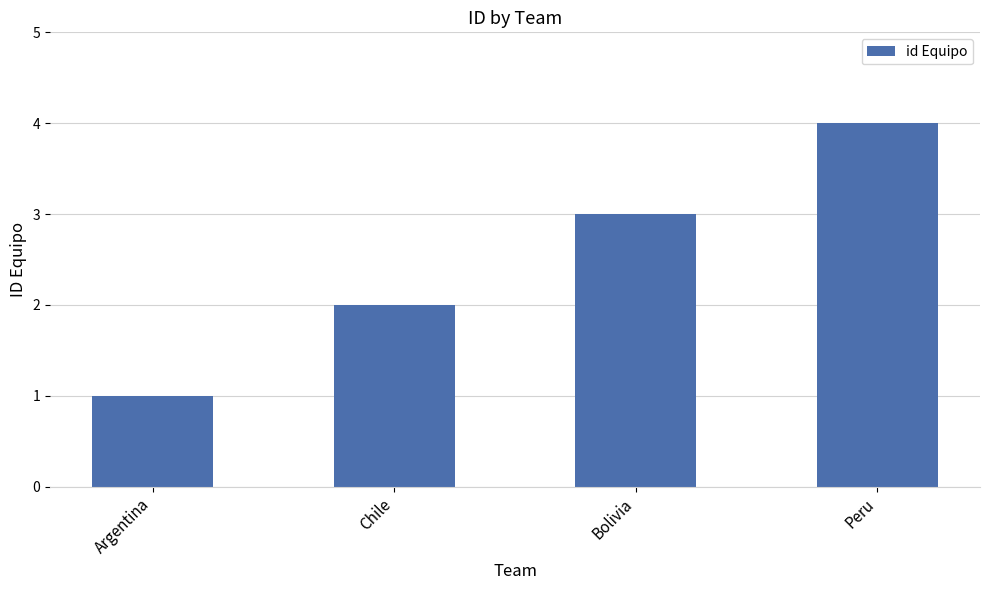

At which category does the chart reach its peak across all series?

Peru